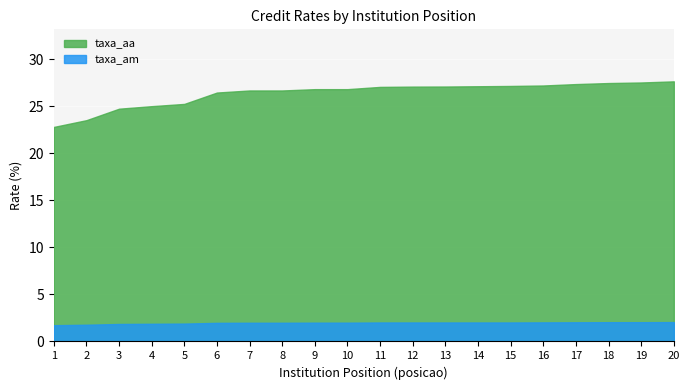

The taxa_am series shows 3.5 at 14. True or false?

False